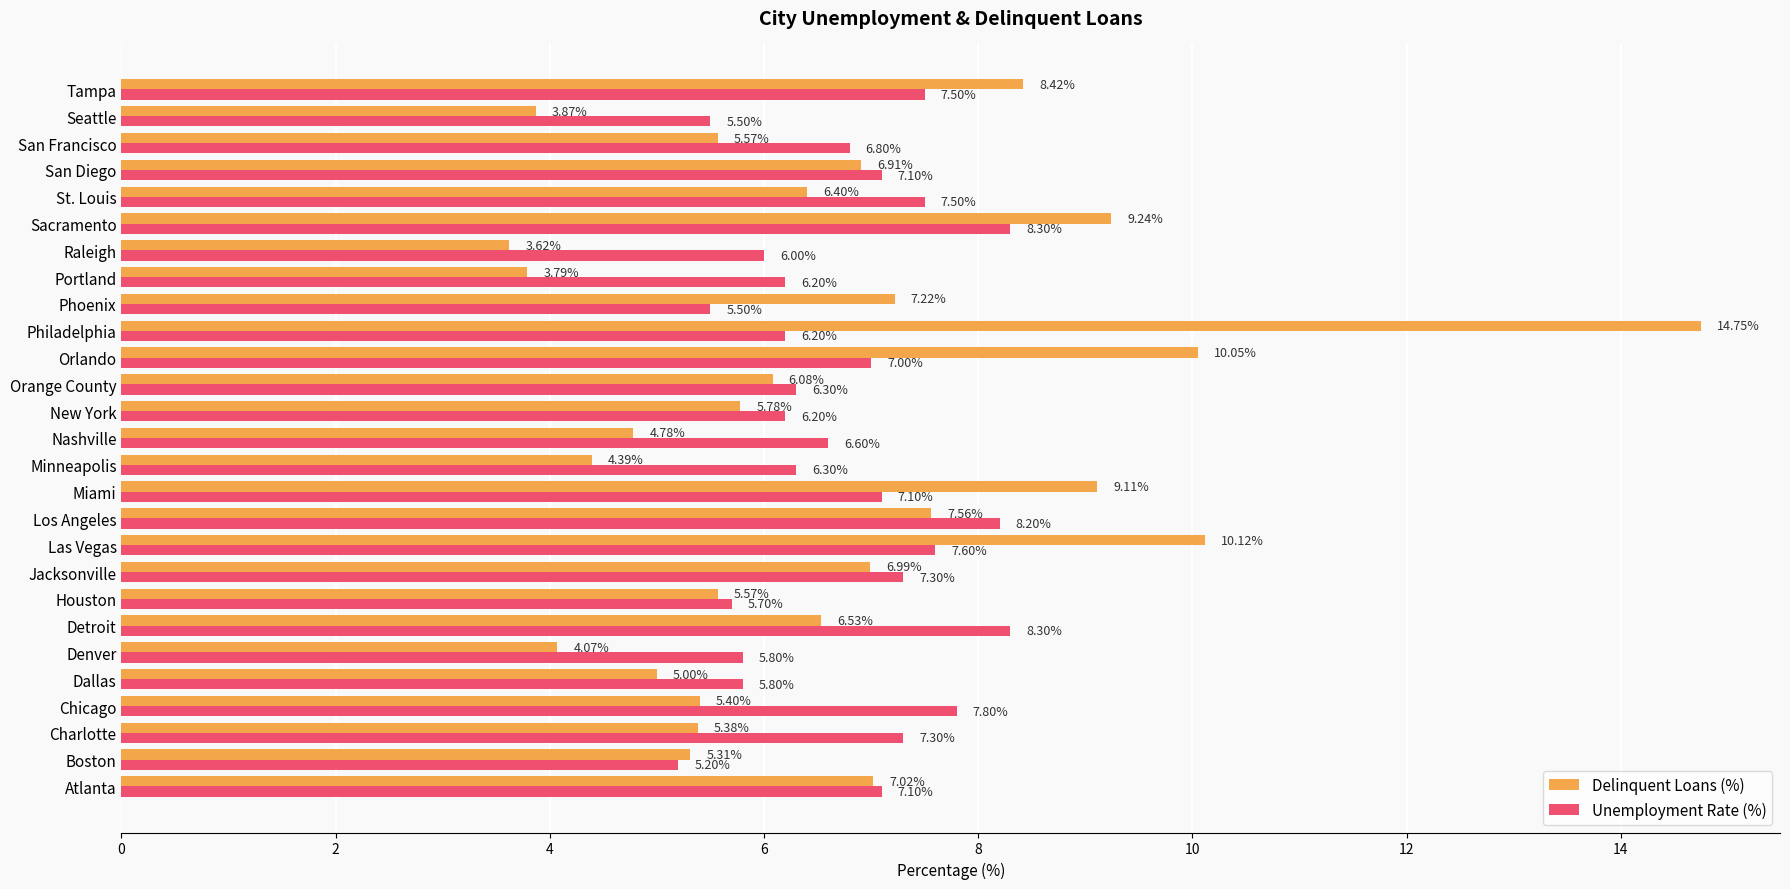

What is the difference between the maximum and minimum values in the Delinquent Loans (%) series?

11.1